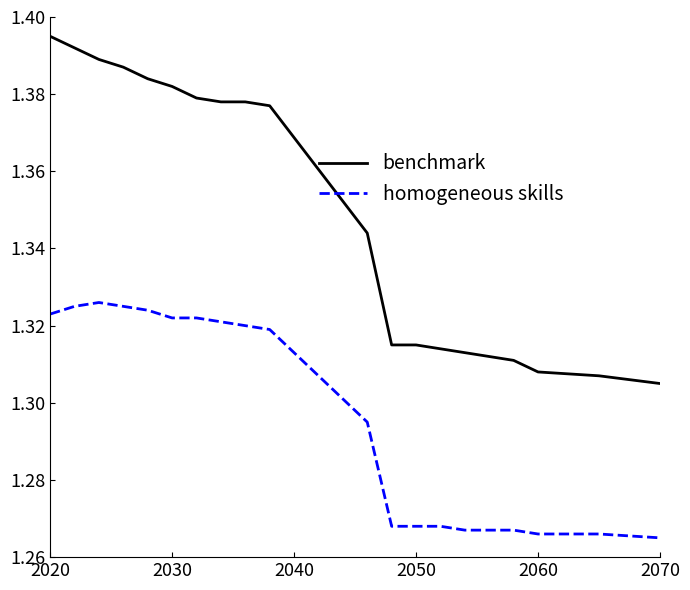

Rank the series by their maximum value, from lowest to highest.

homogeneous skills, benchmark